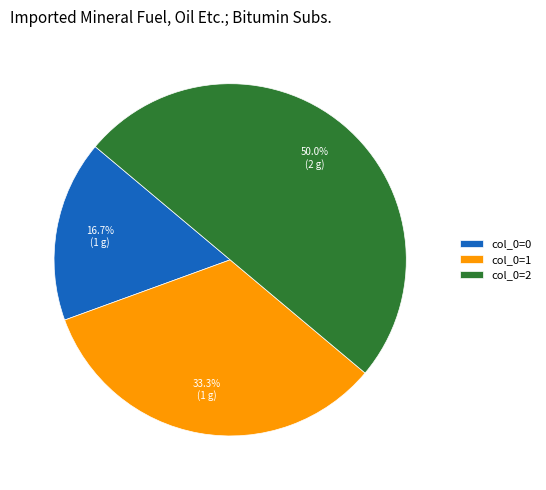

Which category has the biggest portion of the pie?

col_0=2